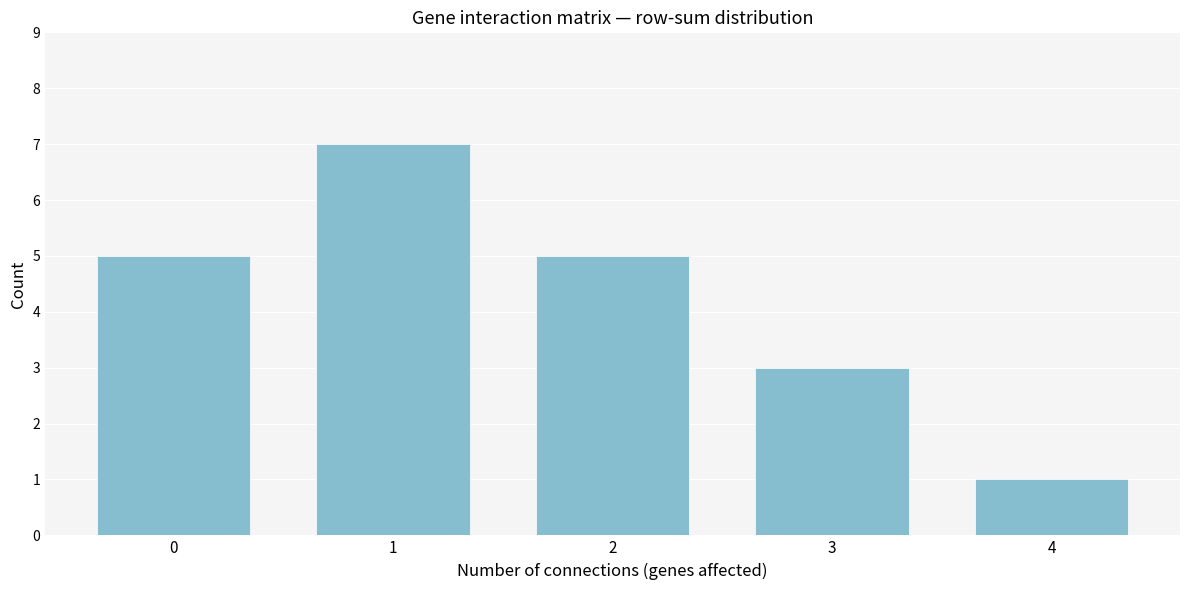

Reading right to left, extract all data points from this chart.

1	3	5	7	5